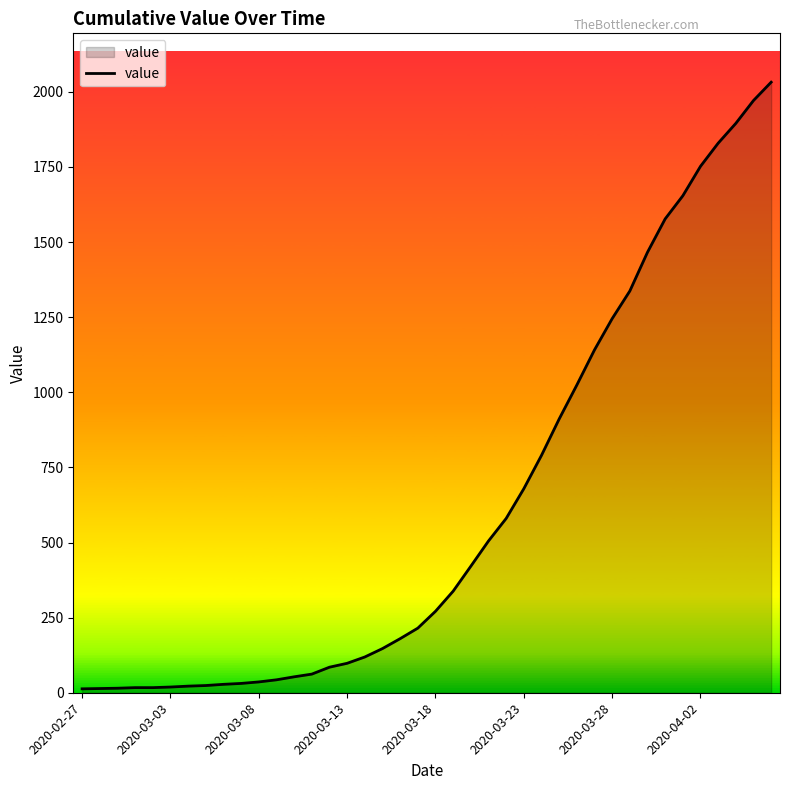

What is the difference between the maximum and minimum values?

2019